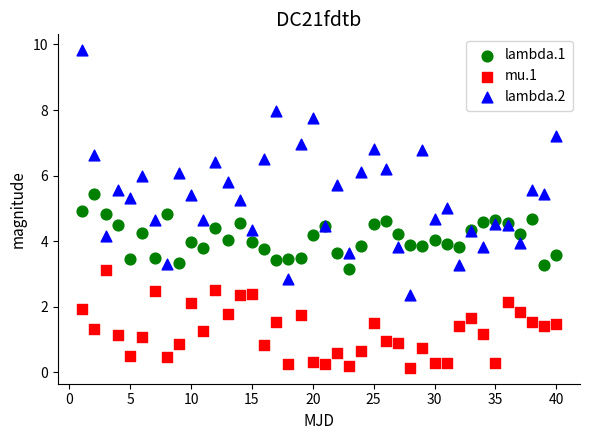

What is the X range (max minus min) for the scatter plot?

39.0